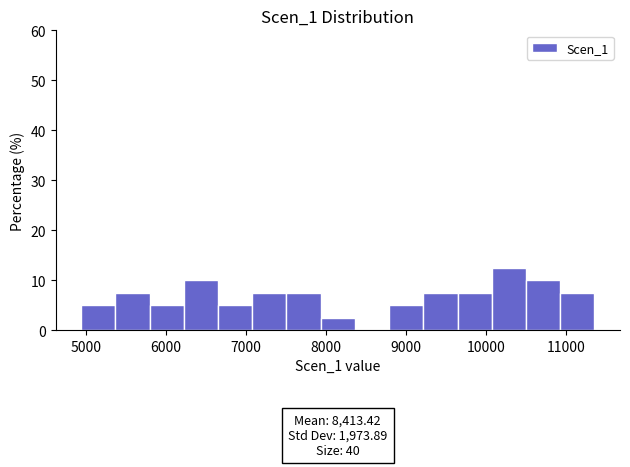

Which range on the x-axis has the tallest bar?

10100 to 10500